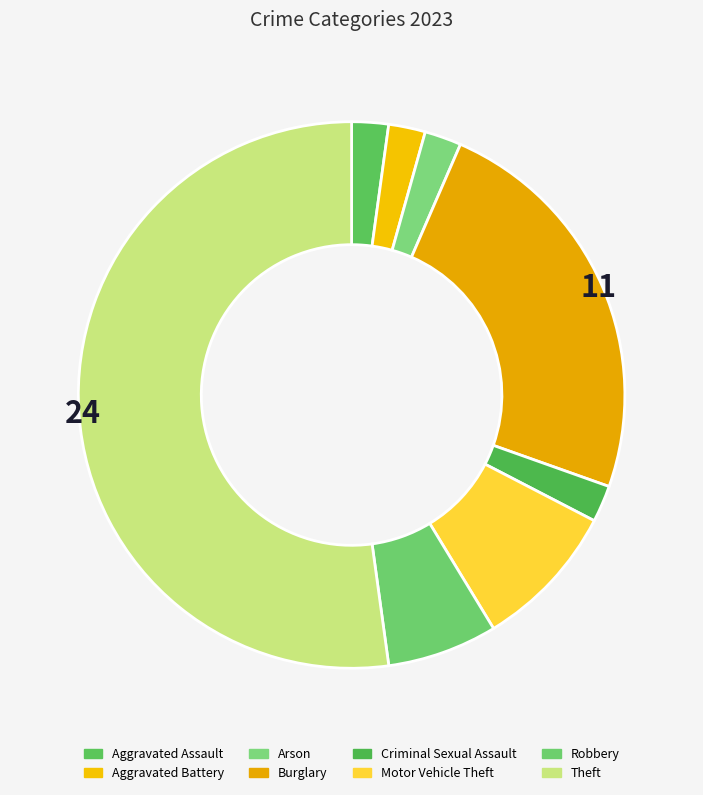

Rank the categories by value from lowest to highest.

Aggravated Assault, Aggravated Battery, Arson, Criminal Sexual Assault, Robbery, Motor Vehicle Theft, Burglary, Theft